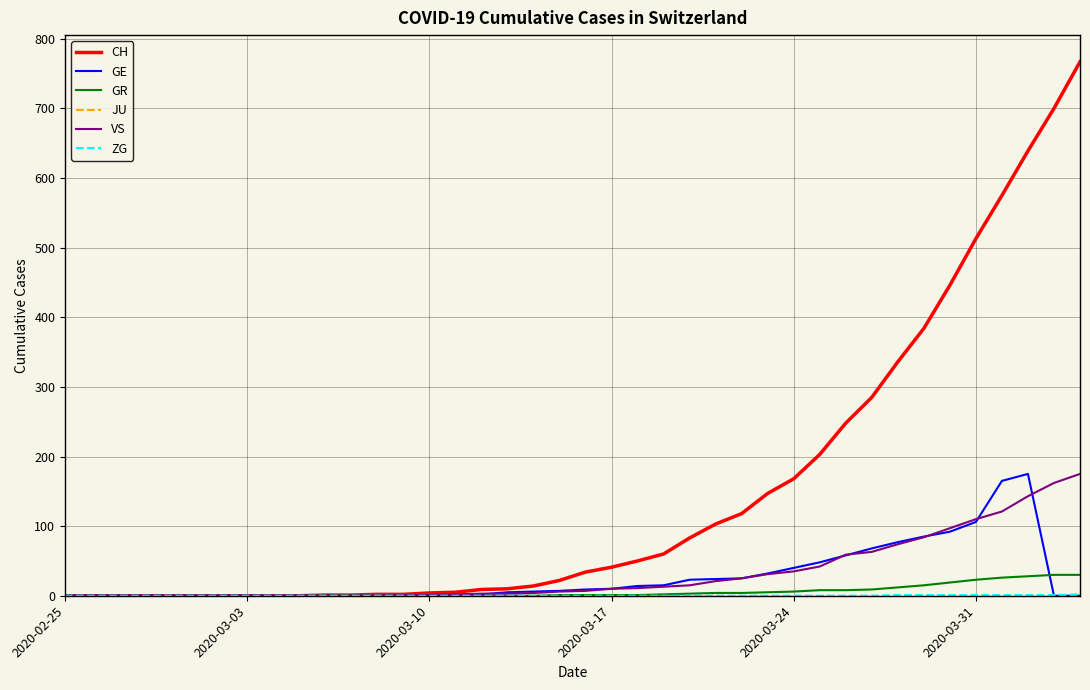

Which series has the widest spread of values?

CH